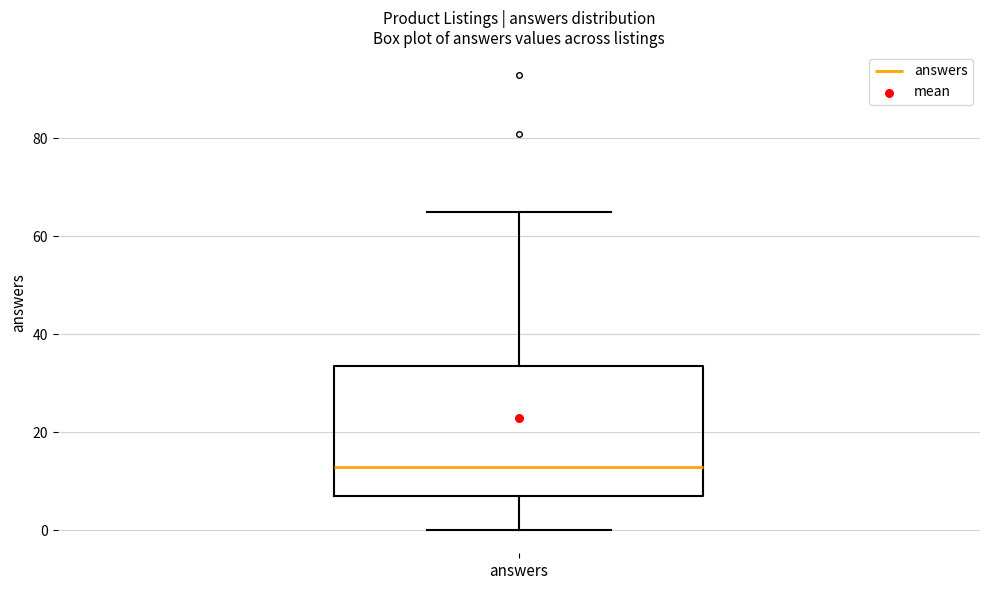

Where does the median line of the box for answers sit on the y-axis? The values are not printed on the chart, so give them approximately, as read against the axis.

14